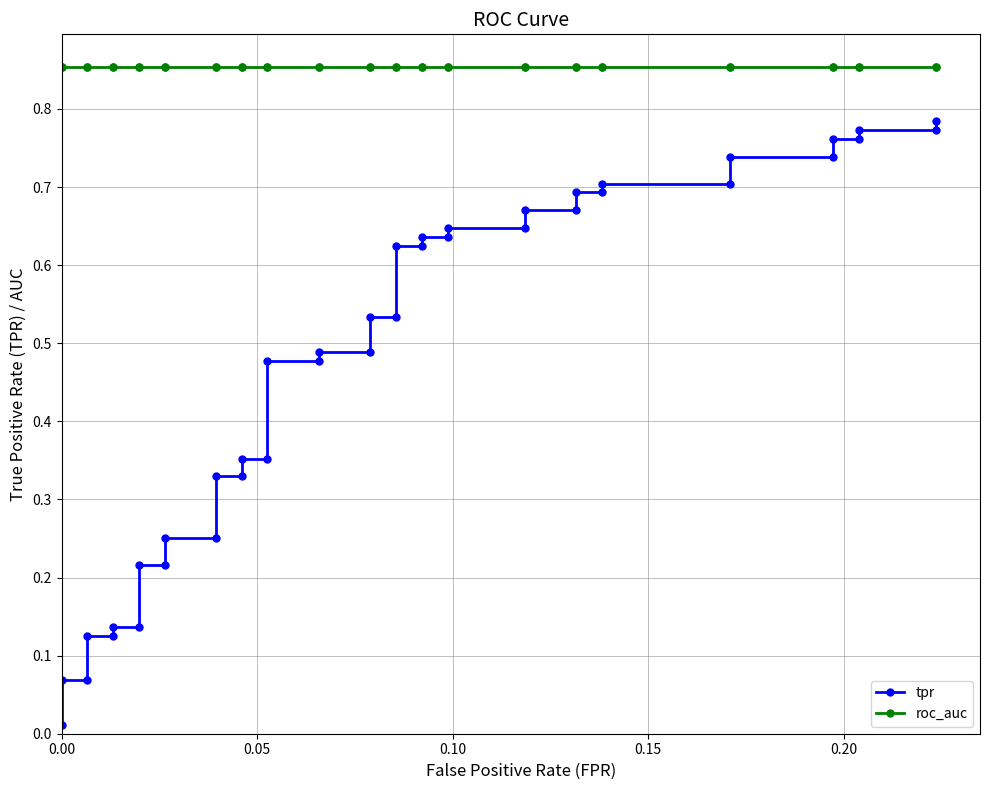

What is the sum of all tpr values?

19.2